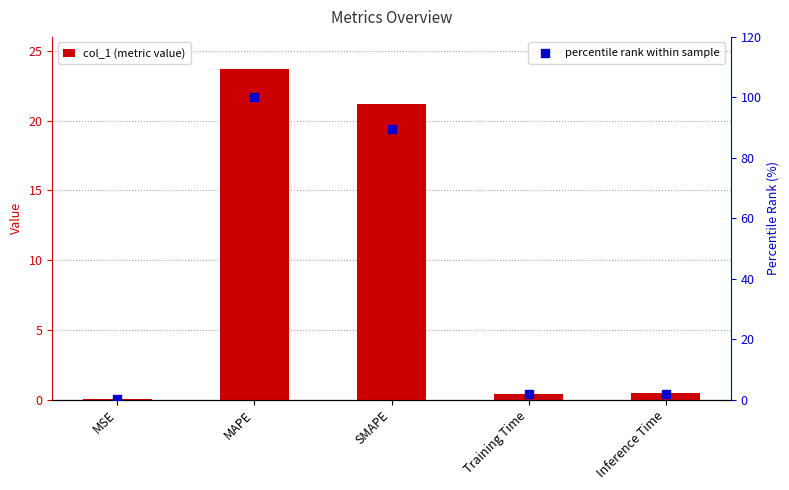

What is the total value across all series at MAPE?

123.7